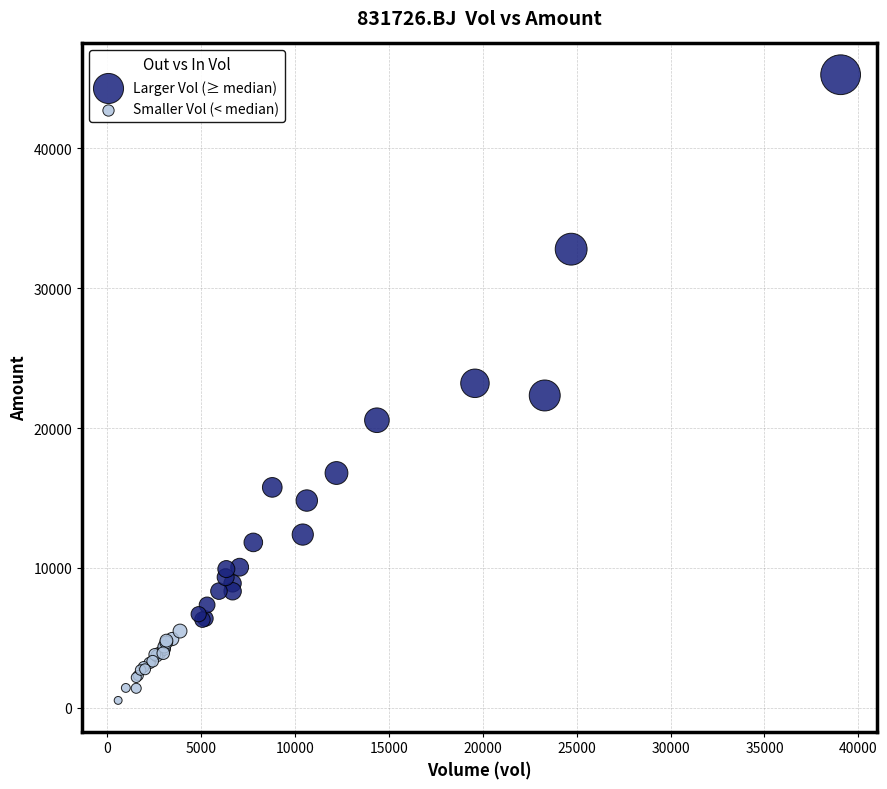

Which series reaches the maximum Y coordinate?

Larger Vol (≥ median)